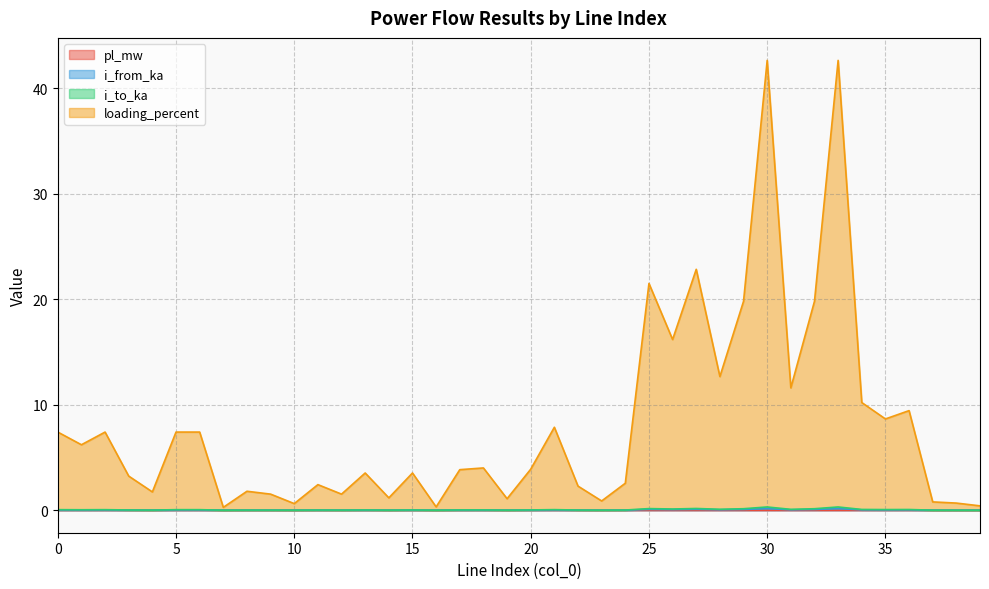

True or false: i_from_ka and pl_mw intersect in this chart.

False